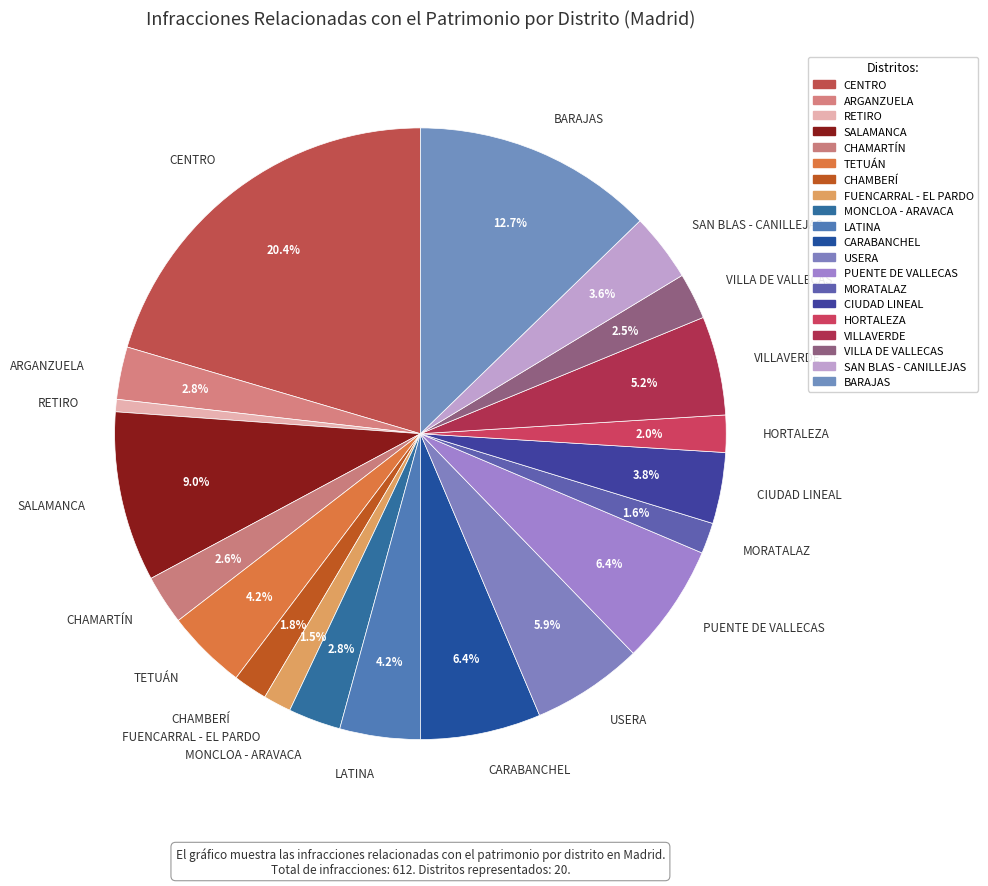

To the nearest percent, what is the combined percentage of LATINA and MONCLOA - ARAVACA?

7%